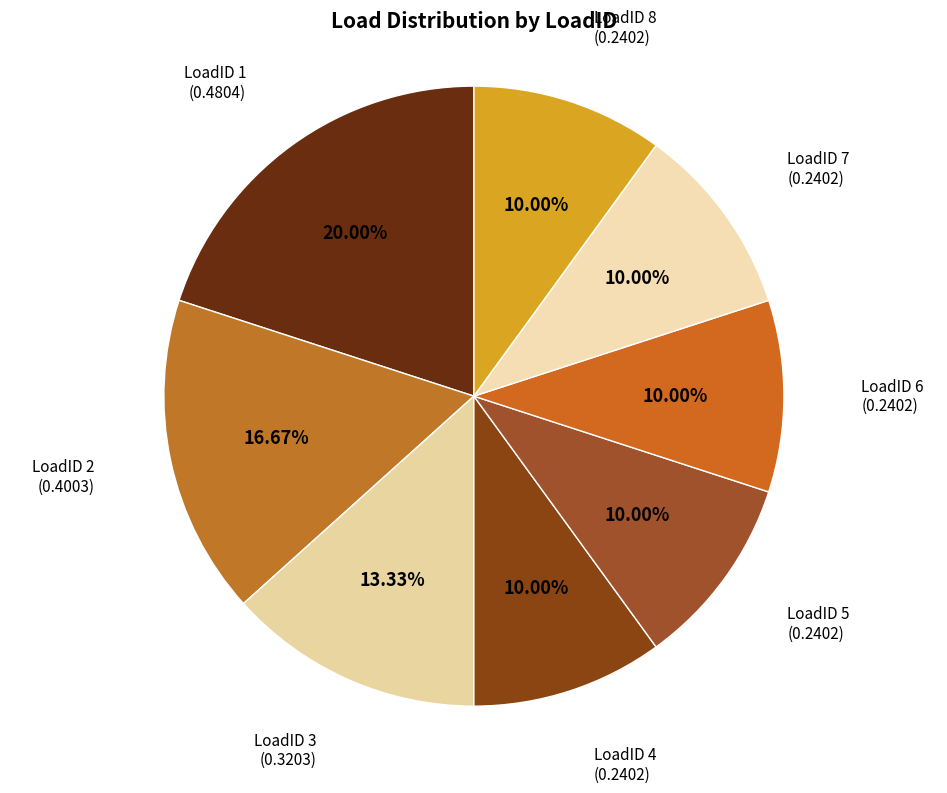

Does any single category account for the majority?

No